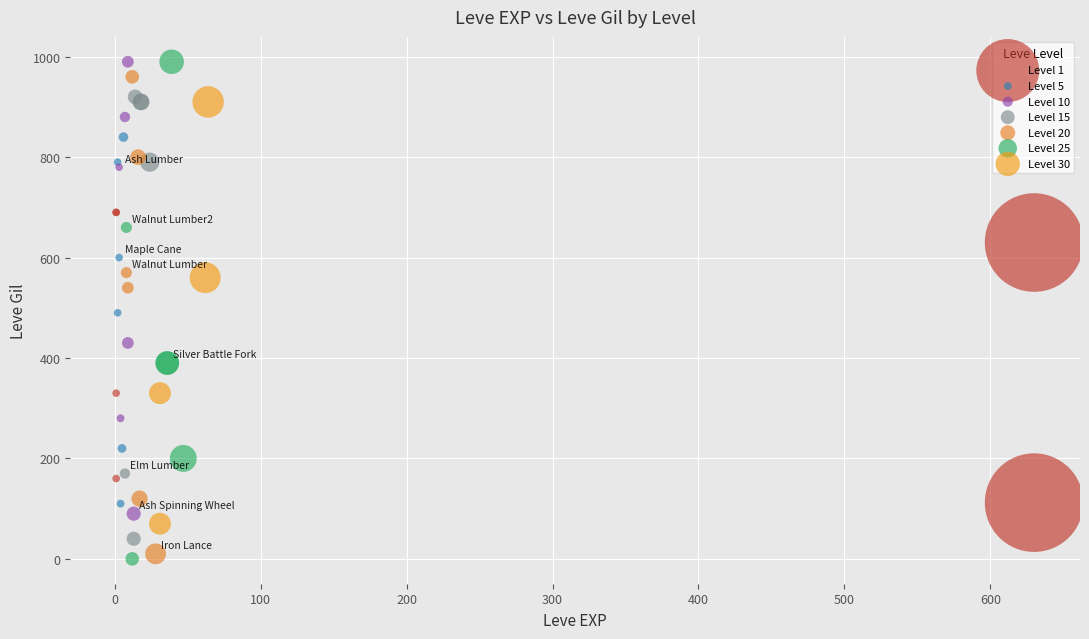

Which series contains the lowest Y value?

Level 25